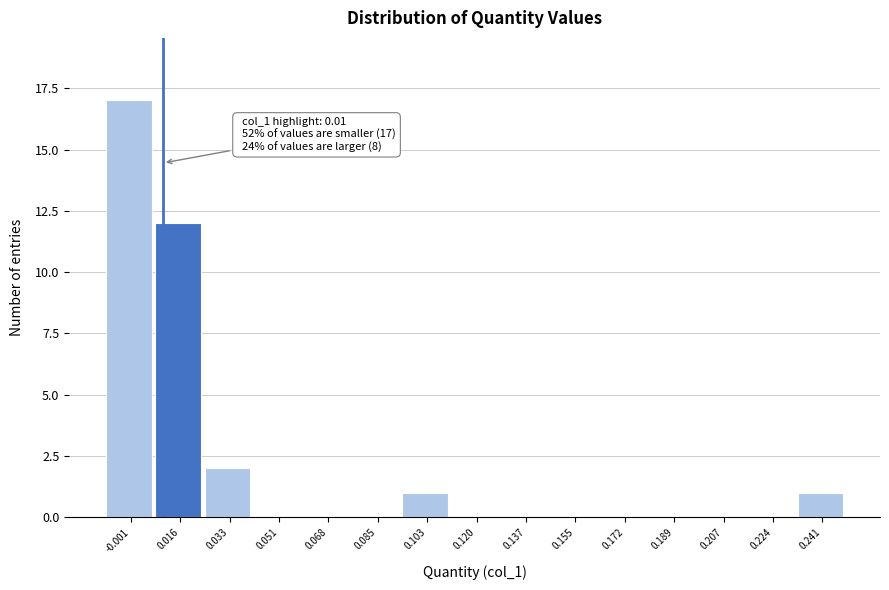

Over which range of the x-axis is the bar tallest?

-0.010 to 0.008